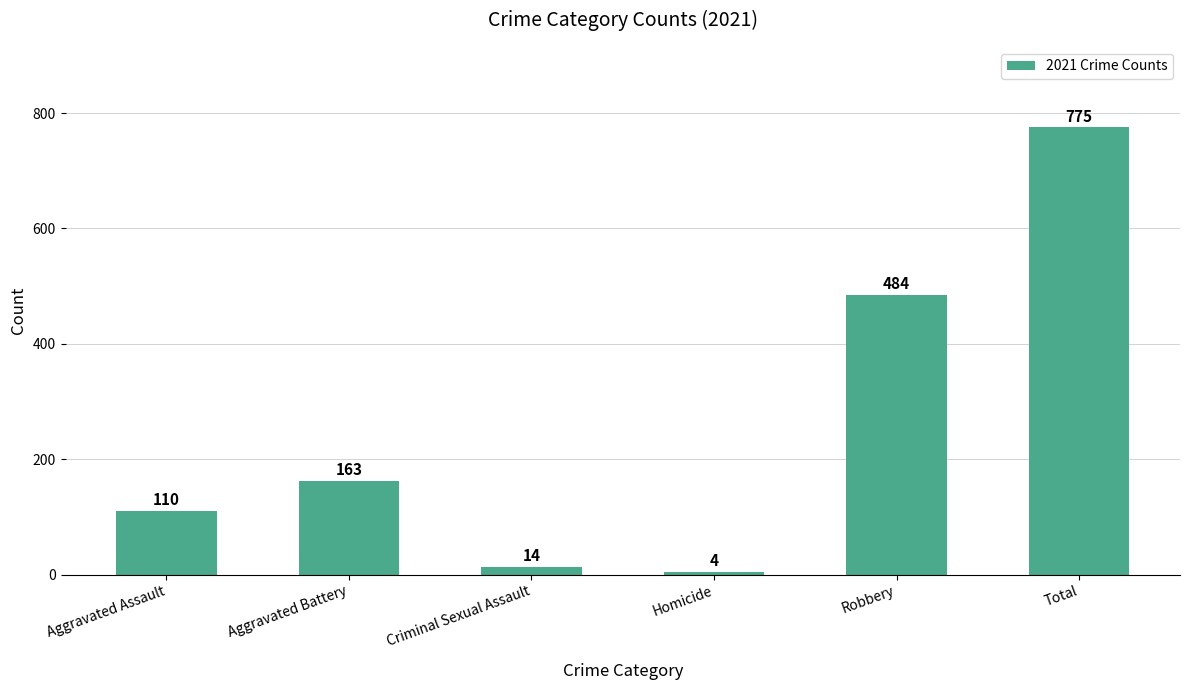

How many series are shown in this chart?

1